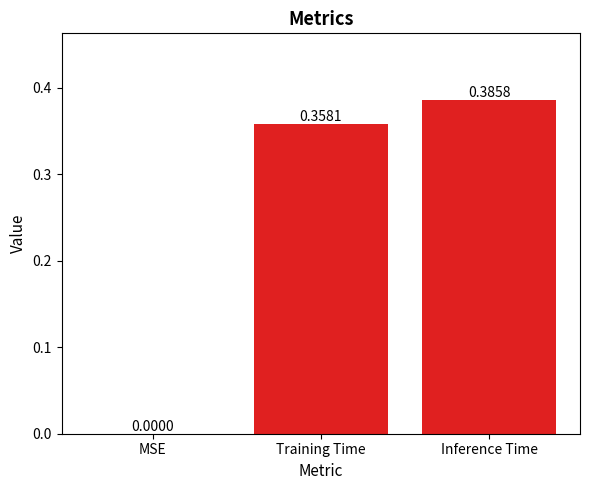

What is the change in value from MSE to Training Time?

+0.4